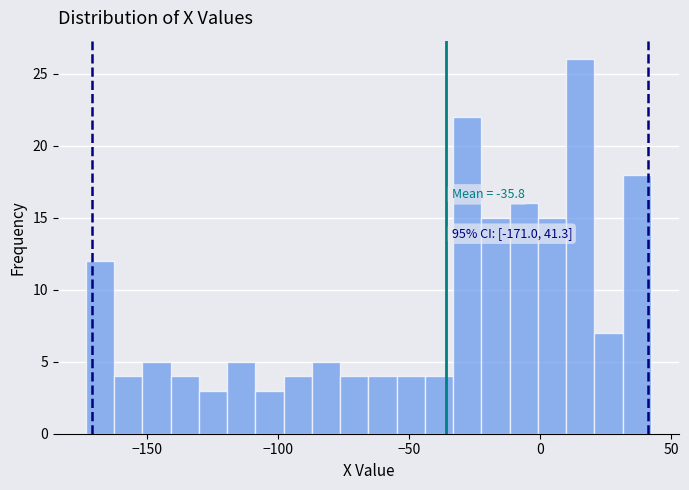

Around what value on the x-axis is the tallest bar? Give the approximate position of its centre, as read against the axis.

15